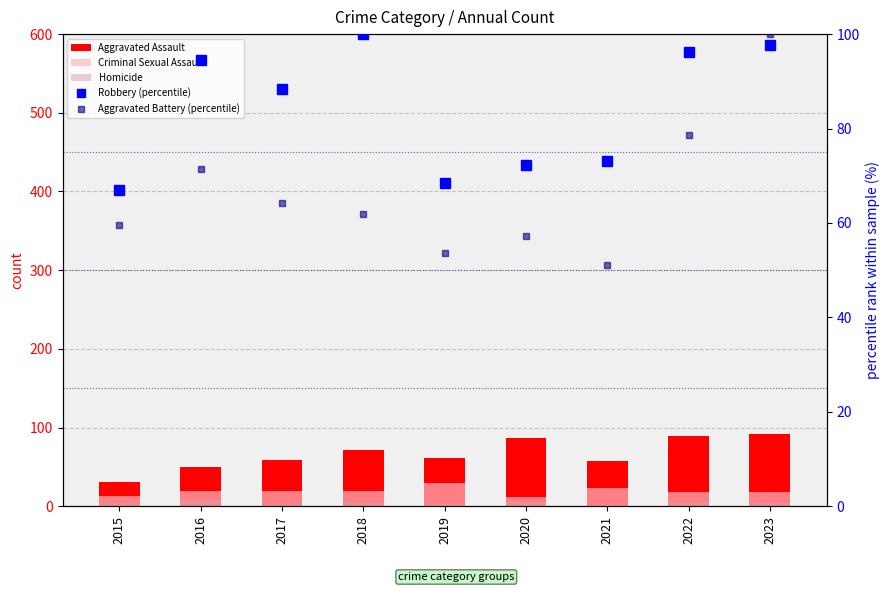

At which label does Robbery (percentile) first exceed 88?

2016